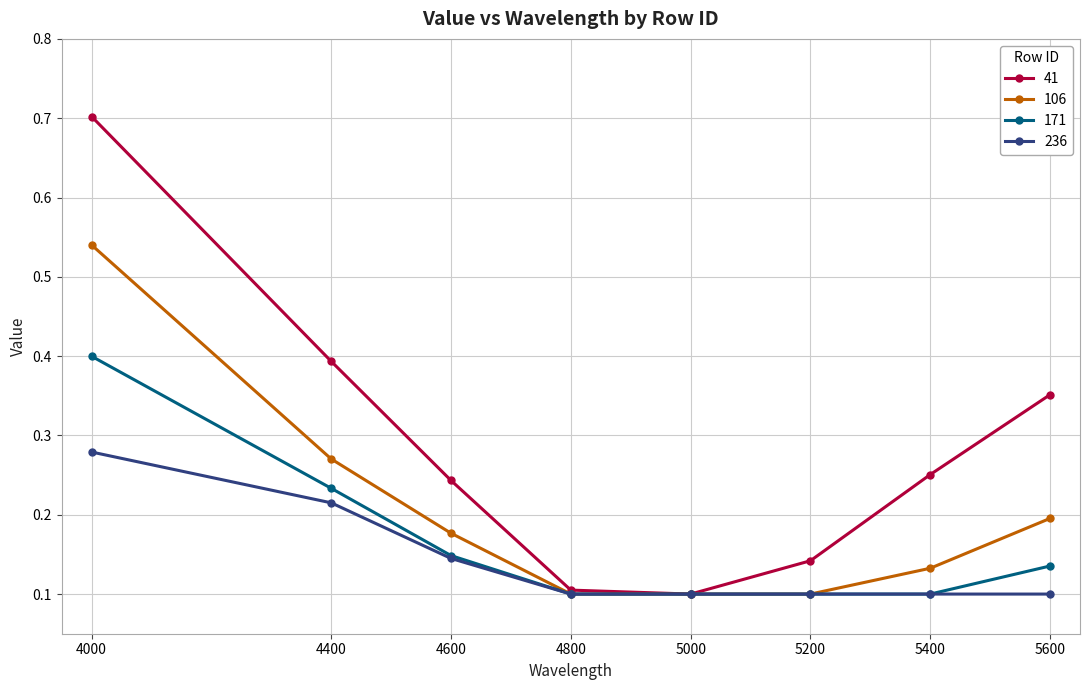

Which series has the largest range (max minus min)?

41